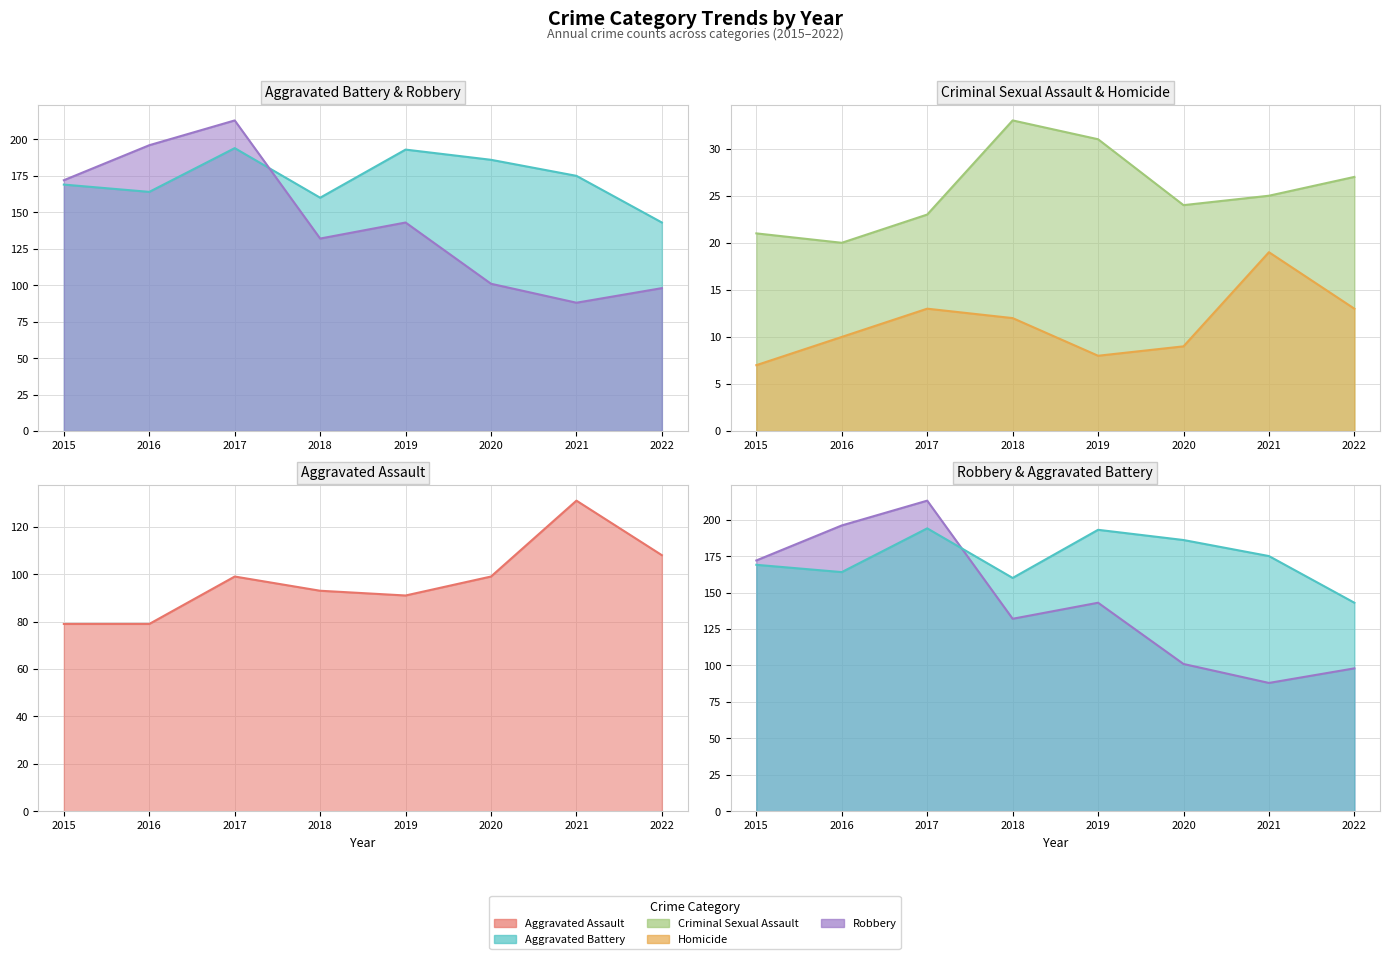

True or false: Criminal Sexual Assault and Aggravated Battery intersect in this chart.

False